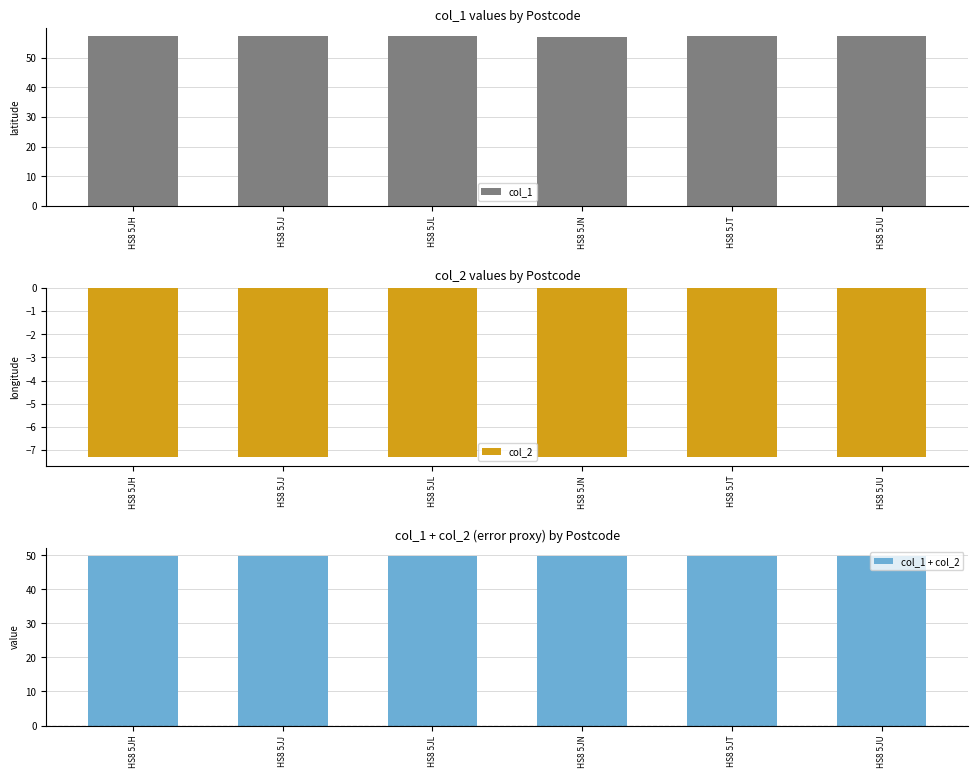

Reading left to right, what are all the values shown in this chart?

col_1: 57.1	57.1	57.1	57.1	57.1	57.1
col_2: -7.3	-7.3	-7.3	-7.3	-7.3	-7.3
col_1 + col_2: 49.8	49.8	49.8	49.8	49.8	49.8